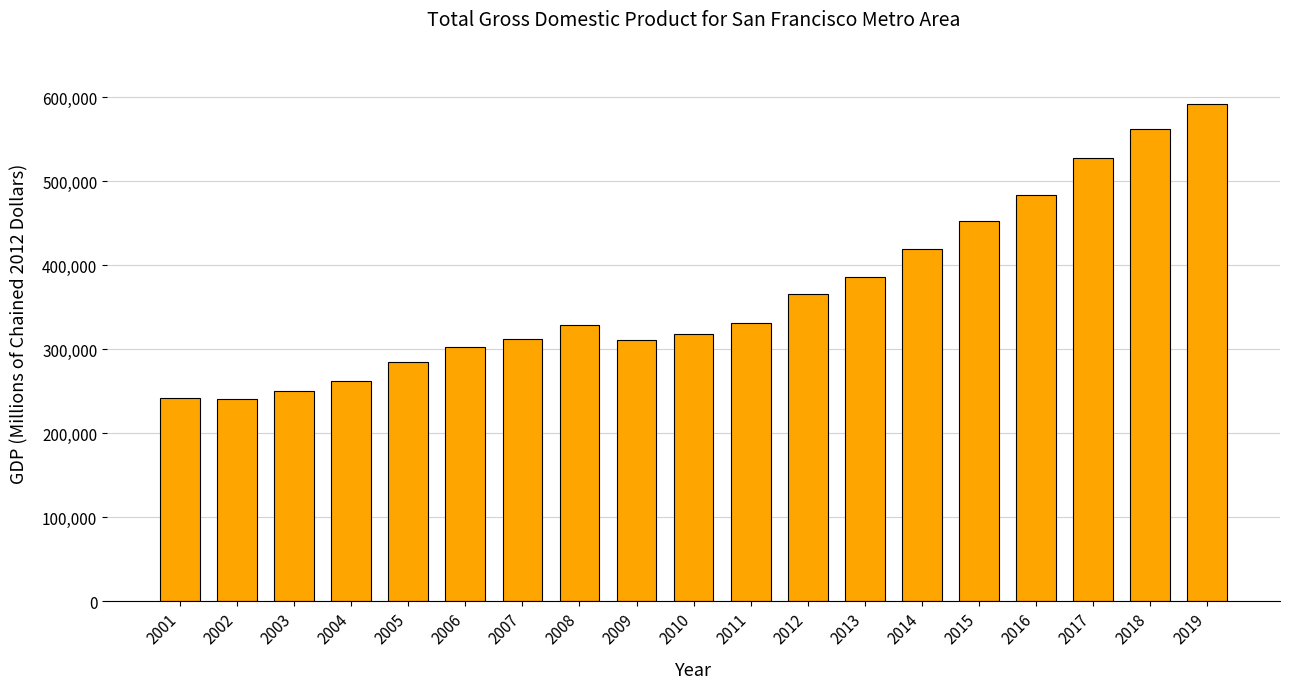

True or false: the data shows 454984.7 at 2007.

False